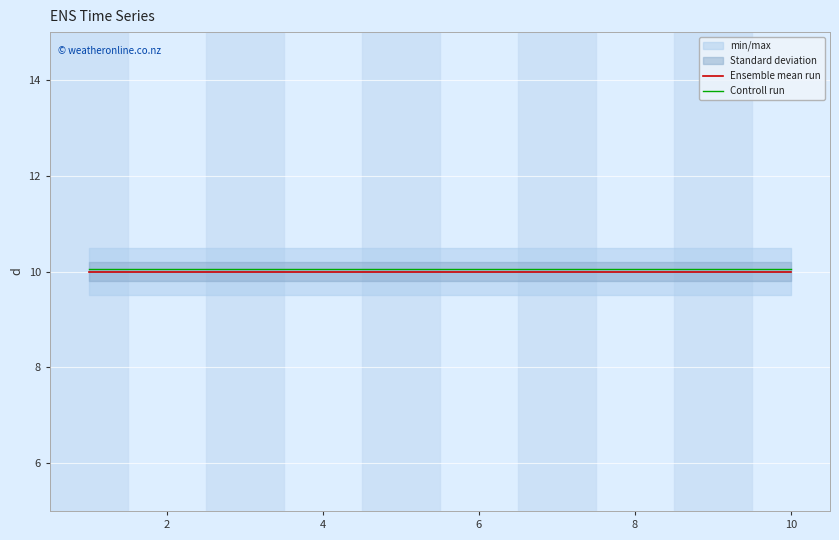

Reading left to right, extract all data points from this chart.

Ensemble mean run: 10.0	10.0	10.0	10.0	10.0	10.0	10.0	10.0	10.0	10.0
Controll run: 10.1	10.1	10.1	10.1	10.1	10.1	10.1	10.1	10.1	10.1